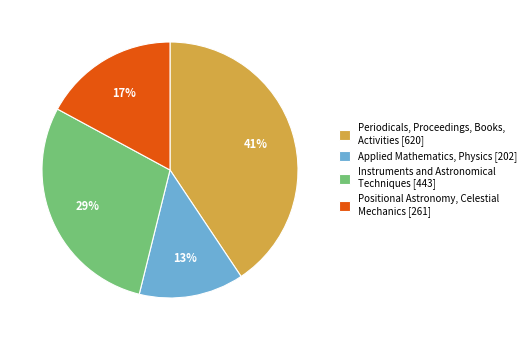

To the nearest percent, what portion does Positional Astronomy, Celestial Mechanics represent?

17%